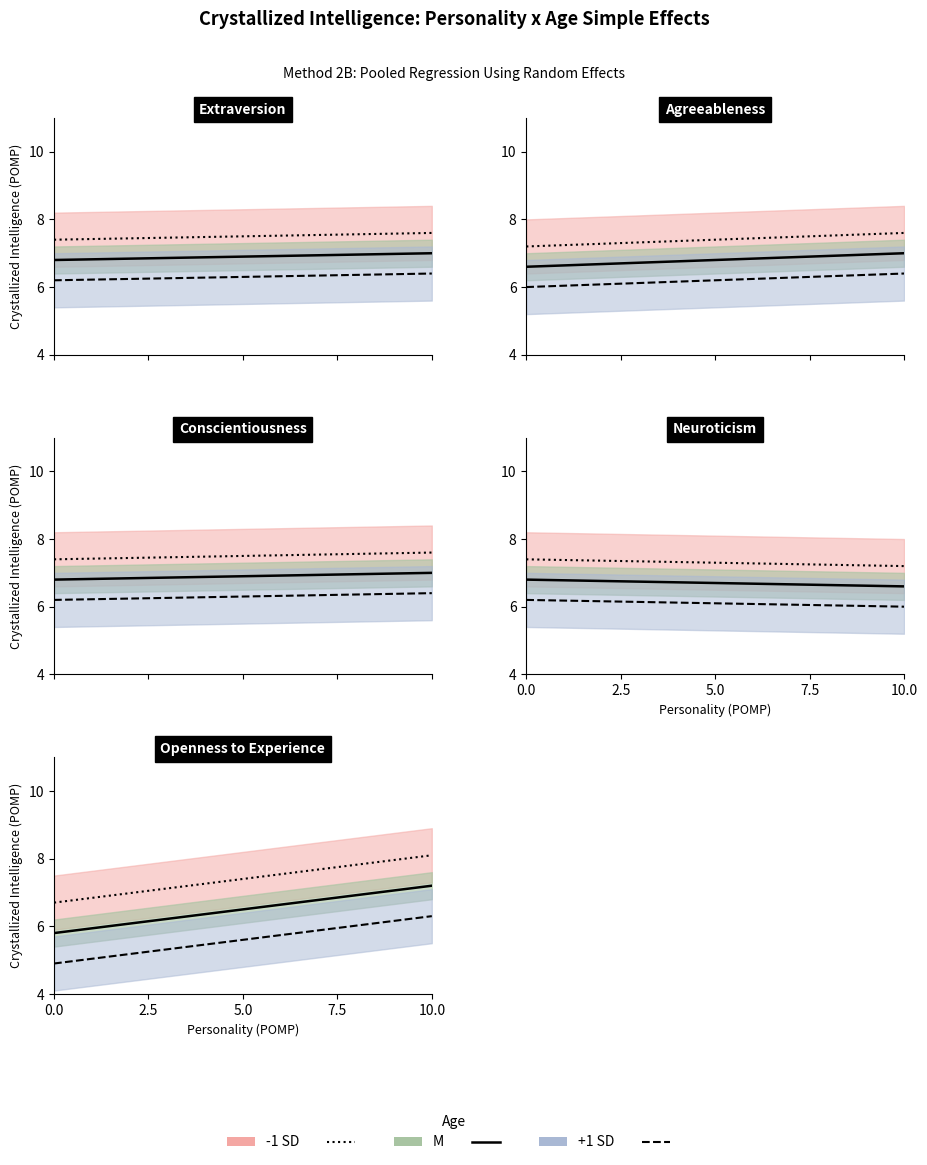

The M line series shows 9.0 at 2.5. True or false?

False